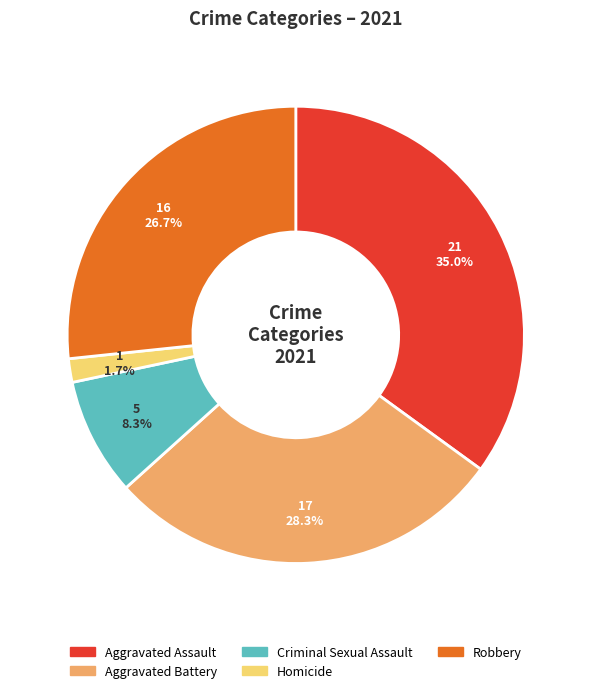

Is there any slice that represents more than half of the pie?

No